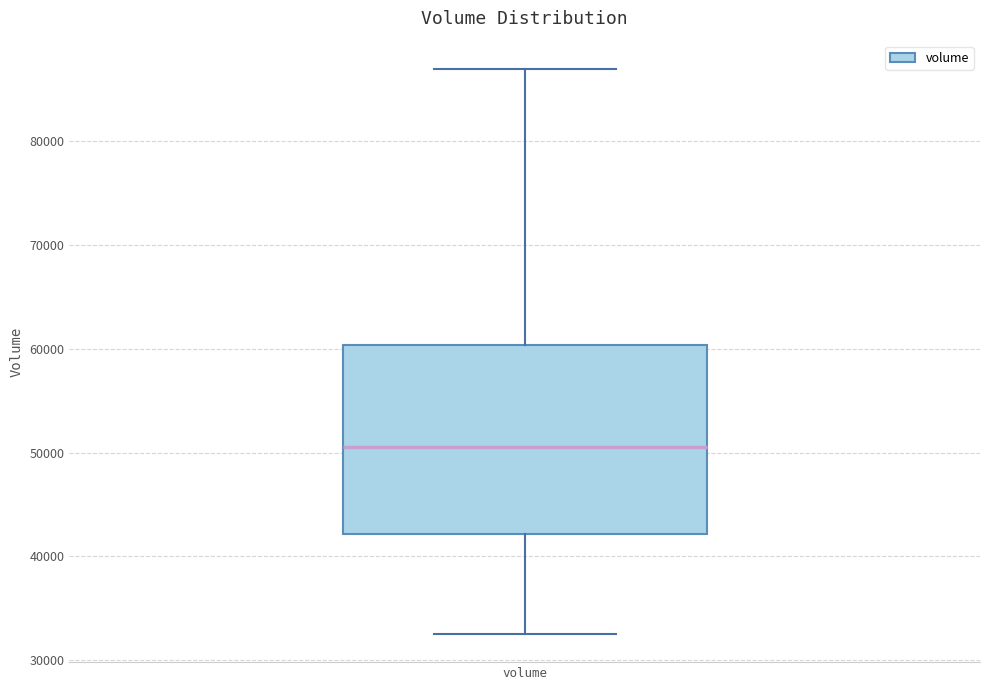

Where does the lower whisker of the box for volume end on the y-axis? The values are not printed on the chart, so give them approximately, as read against the axis.

33000